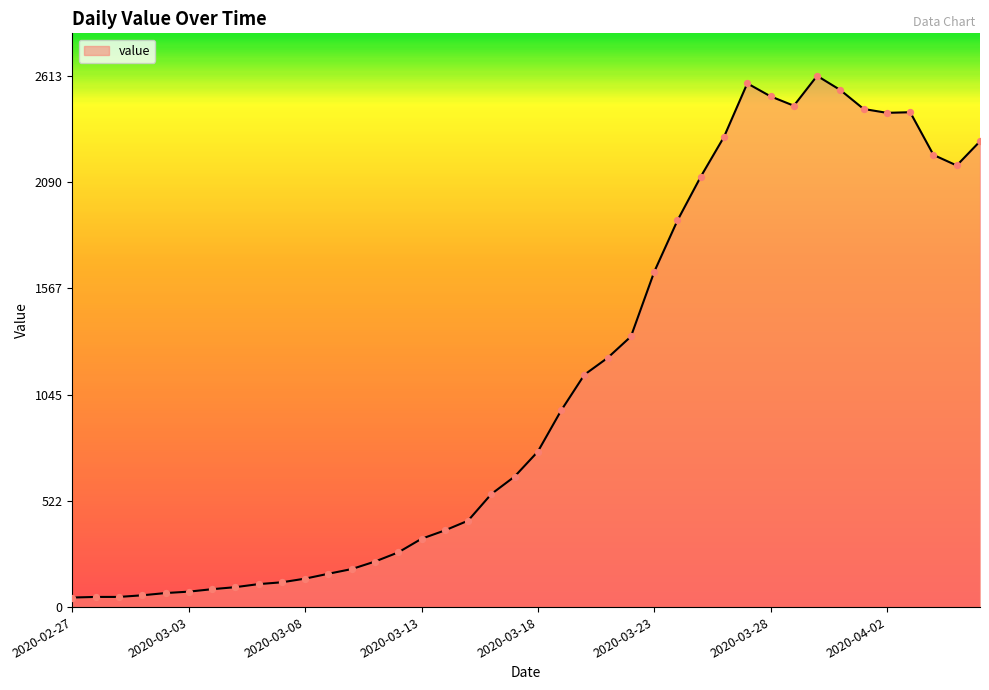

What is the difference between the maximum and minimum values?

2566